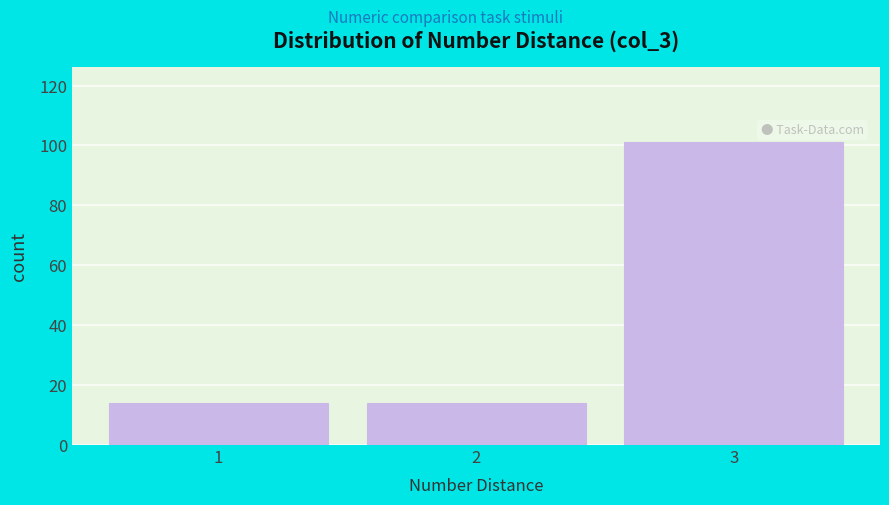

Reading left to right, transcribe this chart: for each bar, give the range it covers on the x-axis and its height. The values are not printed on the chart, so give them approximately, as read against the axis.

0.5 to 1.5: 14
1.5 to 2.5: 14
2.5 to 3.5: 102